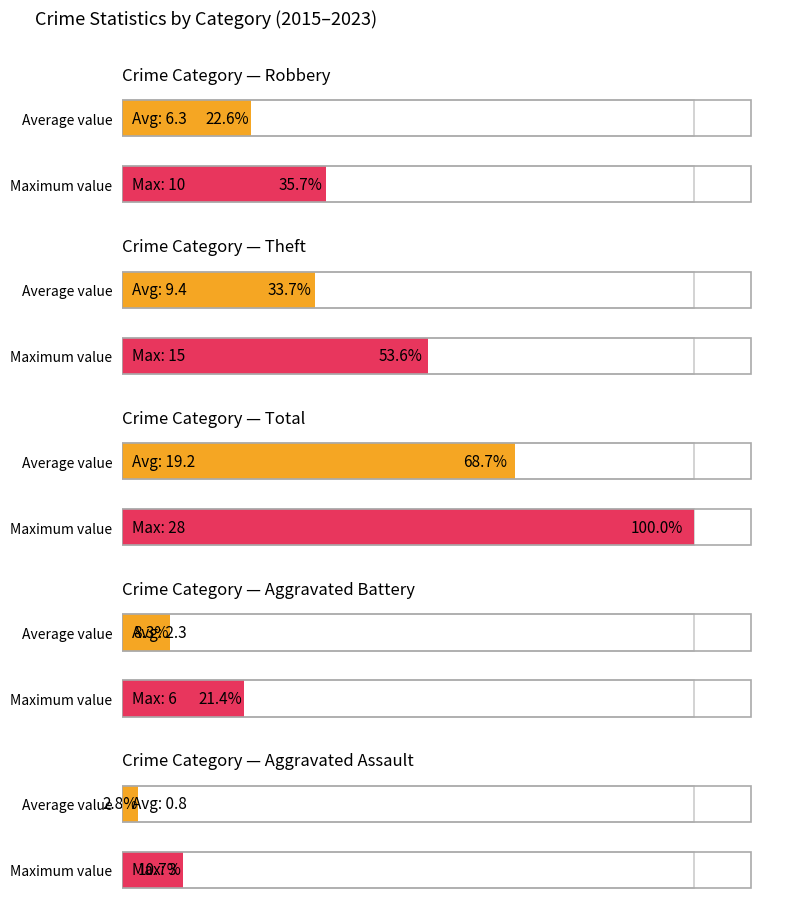

True or false: Total has a value of 43 at 2019.

False